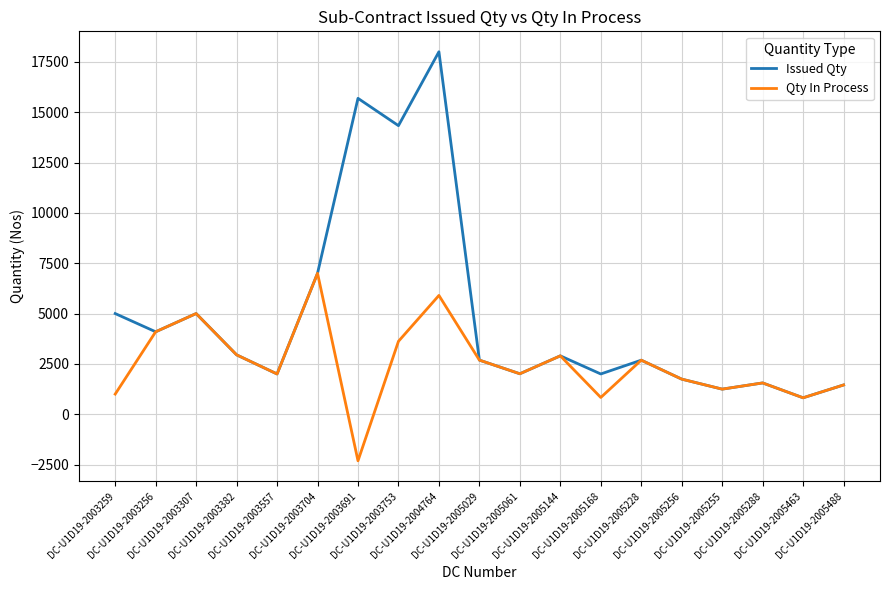

Which series has the largest range (max minus min)?

Issued Qty